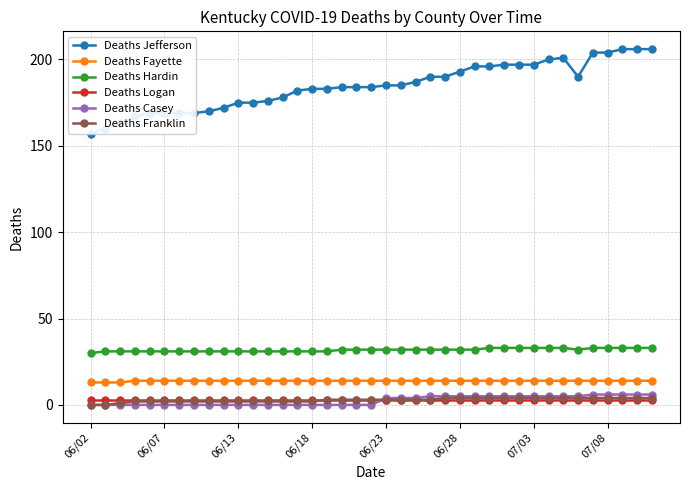

What is the value of the Deaths Jefferson point at the 19th from the left?

184